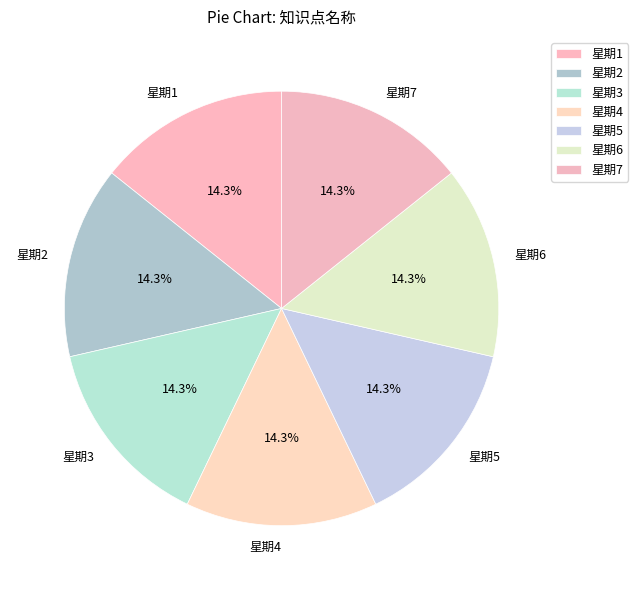

What is the ratio of the value at 星期3 to the value at 星期1?

1.0